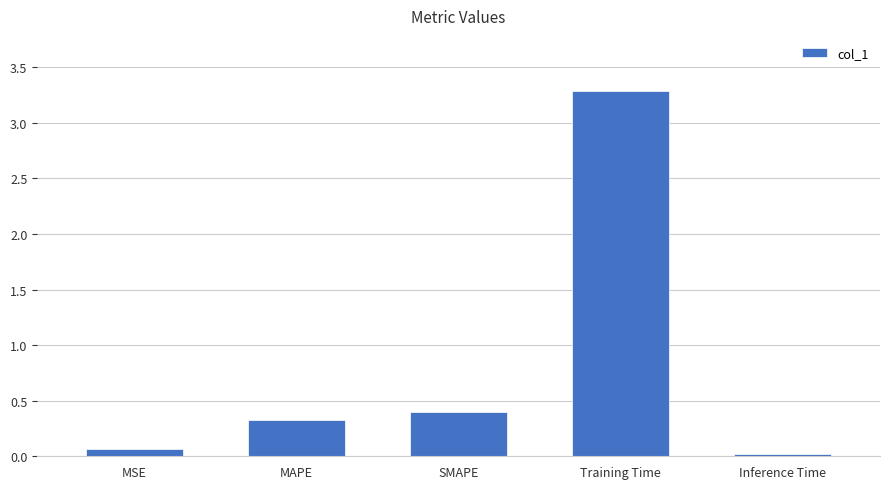

At which label is the value closest to 1?

SMAPE